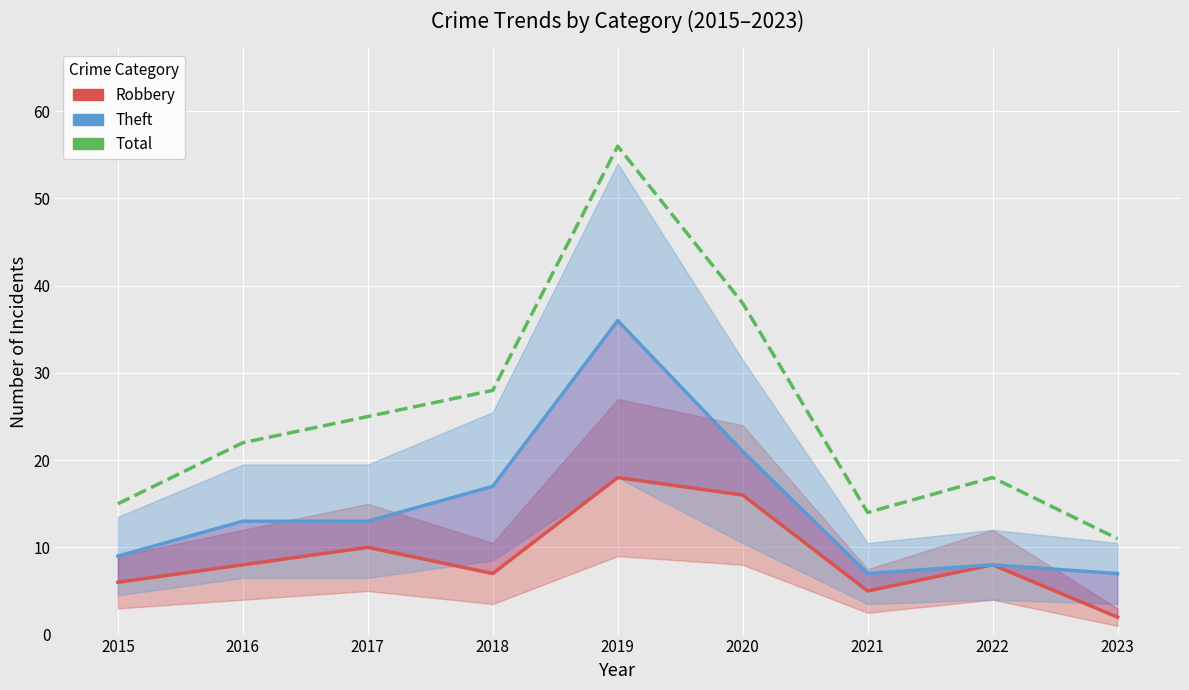

Reading left to right, list all the values displayed in this chart.

Robbery: 6	8	10	7	18	16	5	8	2
Theft: 9	13	13	17	36	21	7	8	7
Total: 15	22	25	28	56	38	14	18	11